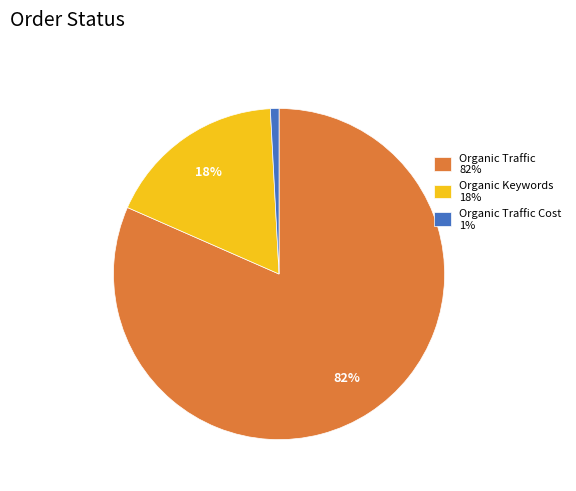

How many segments does this pie chart have?

3